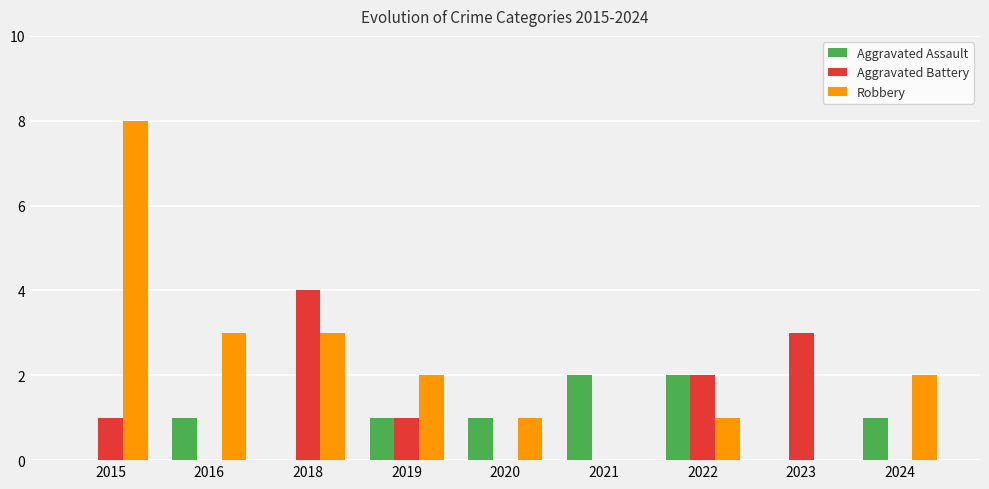

The value of Robbery at 2023 is 0. True or false?

True